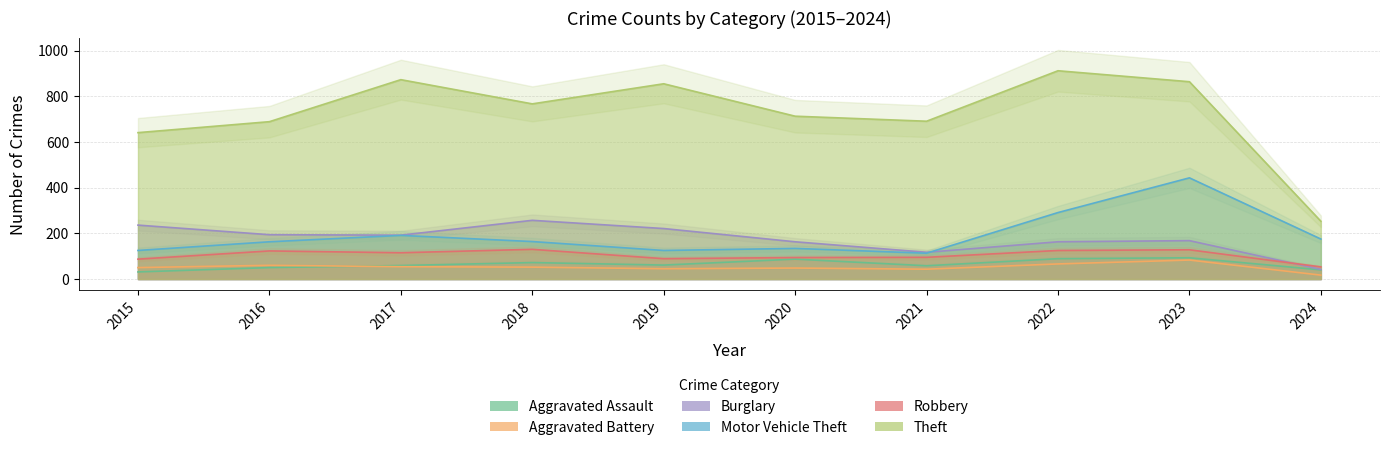

What is the greatest value displayed?

912